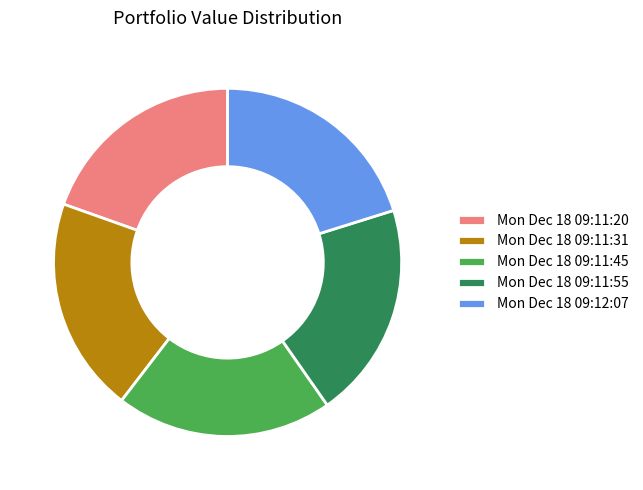

Does Mon Dec 18 09:12:07 account for over 50% of the chart?

No